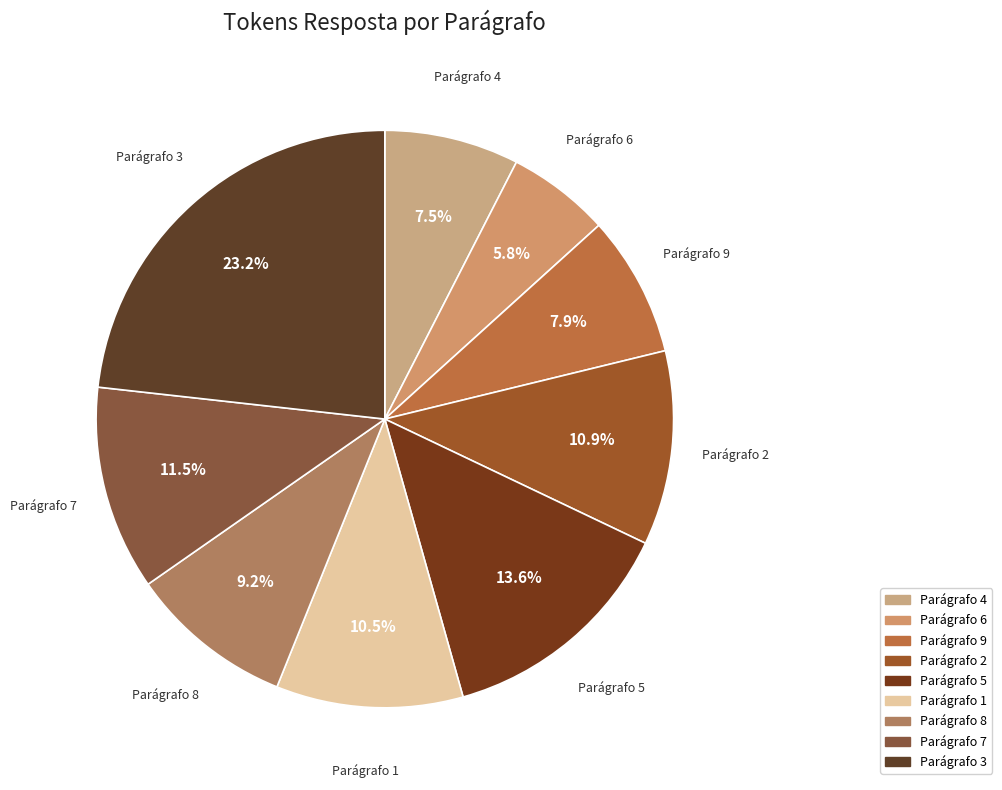

Combined, what portion of the pie is Parágrafo 5 and Parágrafo 9?

21.5%